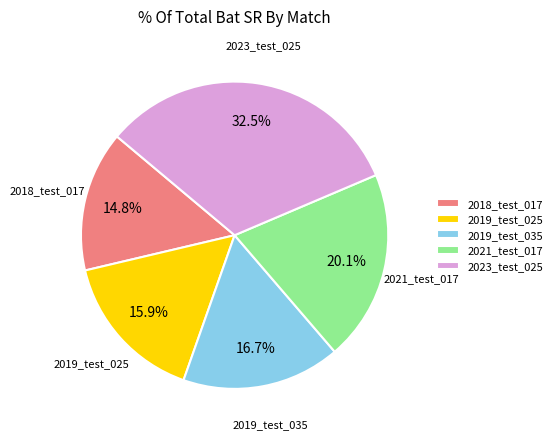

Approximately how many times larger is the value at 2018_test_017 compared to 2021_test_017?

0.7